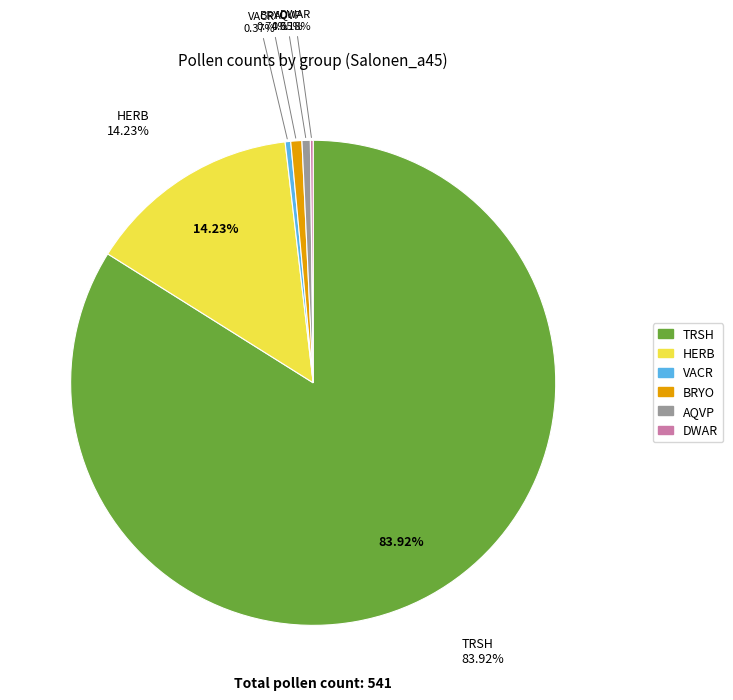

To the nearest percent, what is the difference between the largest and smallest slice percentages?

84%